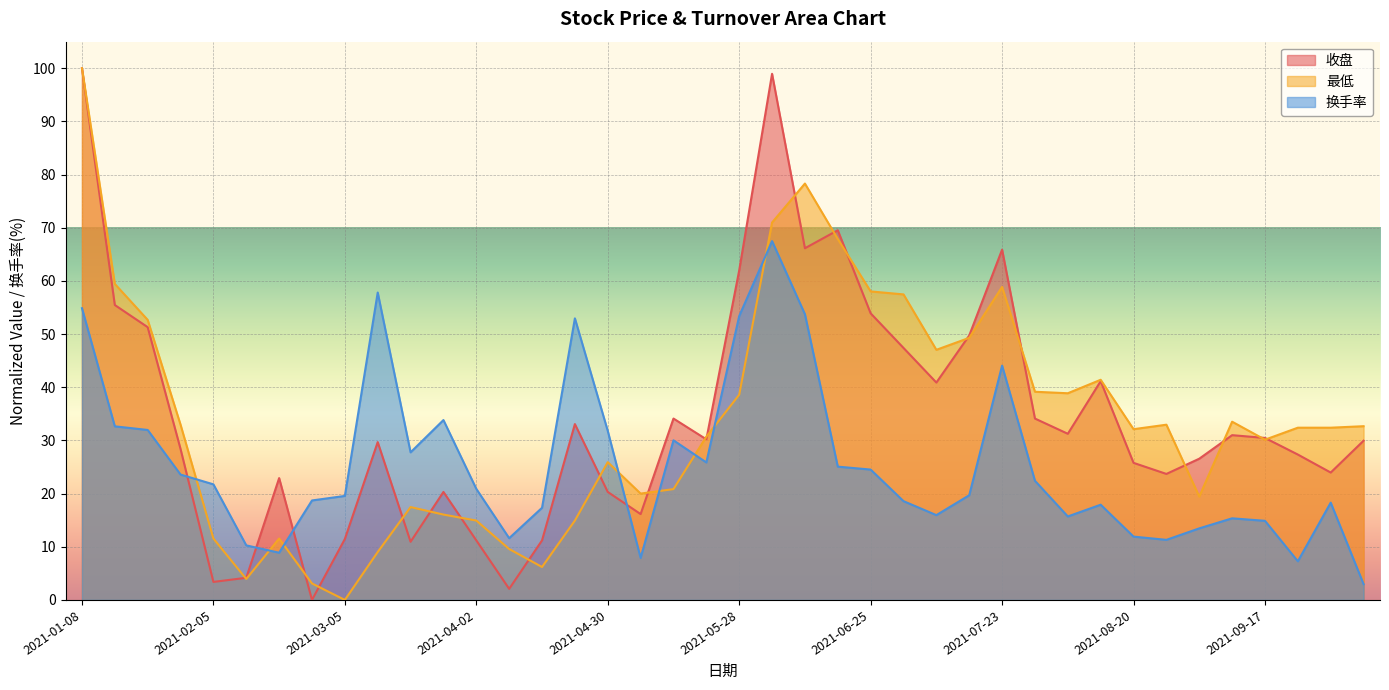

Reading left to right, what are all the values shown in this chart?

收盘: 100.0	55.5	51.3	28.4	3.4	4.2	22.9	0.0	11.5	29.7	10.9	20.3	11.2	2.1	11.2	33.1	20.3	16.1	34.1	30.2	62.0	99.0	66.1	69.5	53.9	47.4	40.9	49.7	65.9	34.1	31.3	41.1	25.8	23.7	26.6	31.0	30.5	27.3	24.0	29.9
最低: 100.0	59.4	52.7	33.0	11.5	3.9	11.5	3.1	0.0	9.0	17.5	16.1	14.9	9.6	6.2	14.9	25.9	20.0	20.8	30.7	38.6	71.0	78.3	67.9	58.0	57.5	47.0	49.3	58.9	39.2	38.9	41.4	32.1	33.0	19.4	33.5	30.1	32.4	32.4	32.7
换手率: 54.9	32.6	32.0	23.6	21.7	10.3	8.9	18.7	19.6	57.8	27.8	33.8	20.9	11.6	17.3	53.0	31.8	7.9	30.0	25.9	53.4	67.5	53.7	25.1	24.5	18.6	15.9	19.7	44.1	22.4	15.7	17.9	11.9	11.3	13.5	15.3	14.9	7.3	18.3	3.0